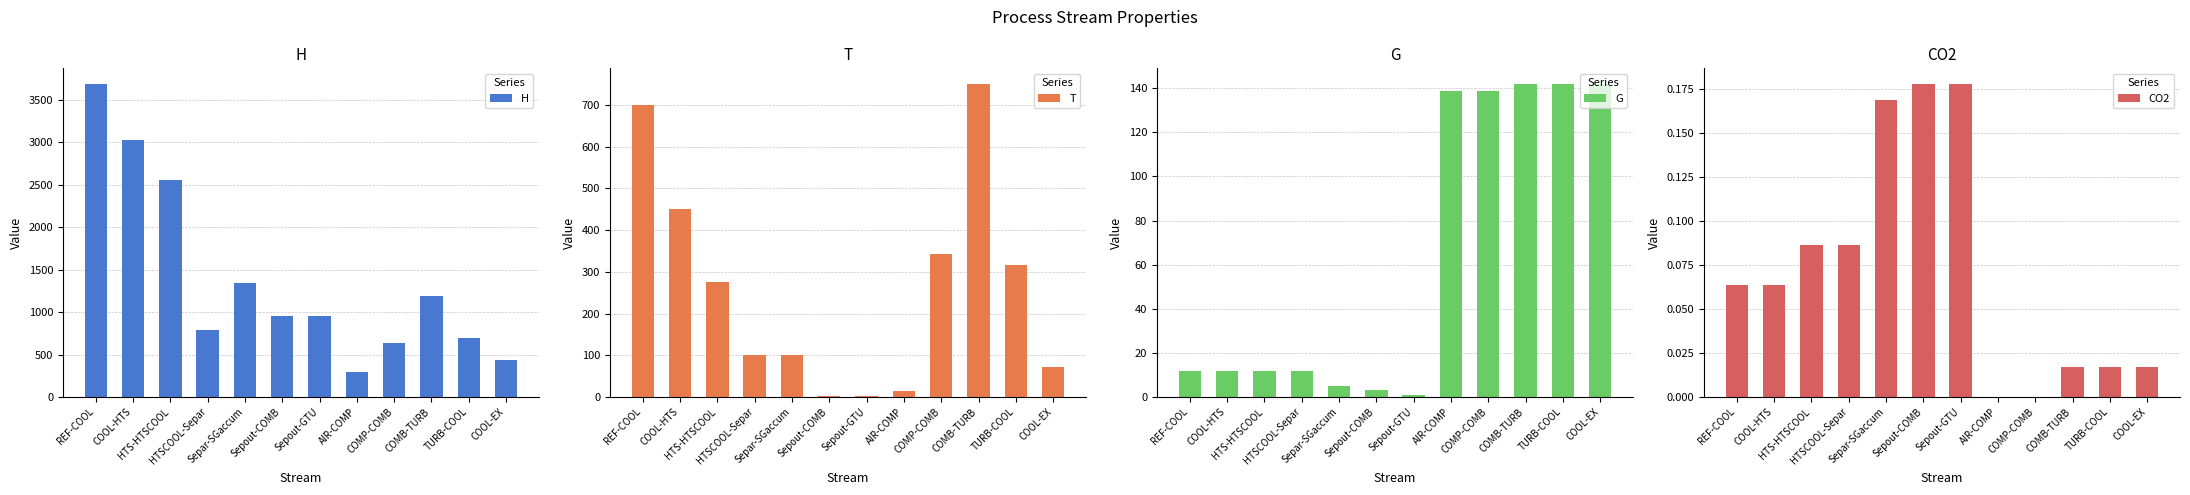

Is it true that CO2 equals 0.1 at HTSCOOL-Separ?

False